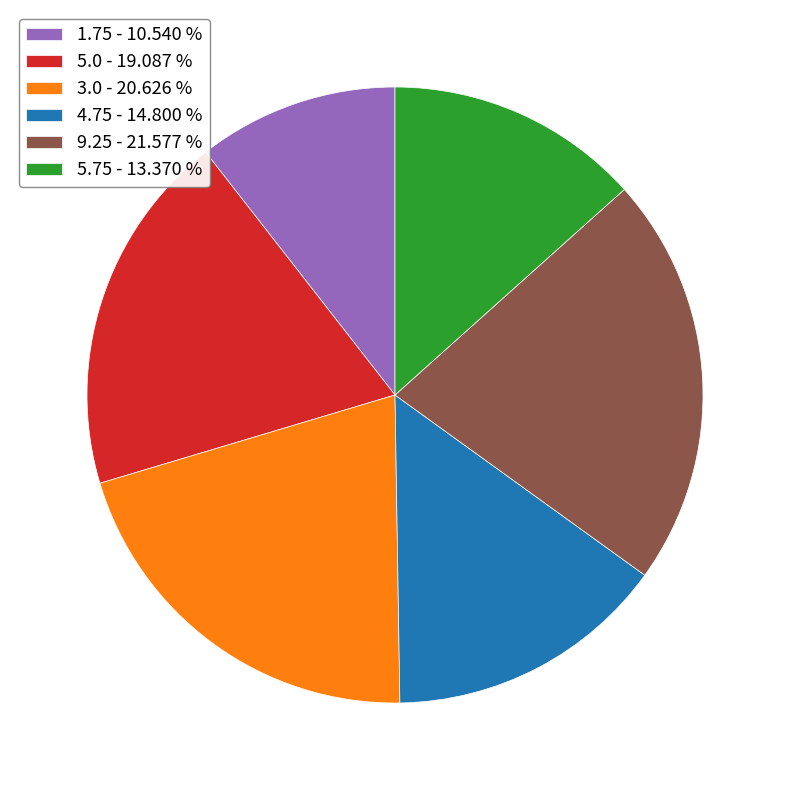

Is there a majority slice in this chart?

No